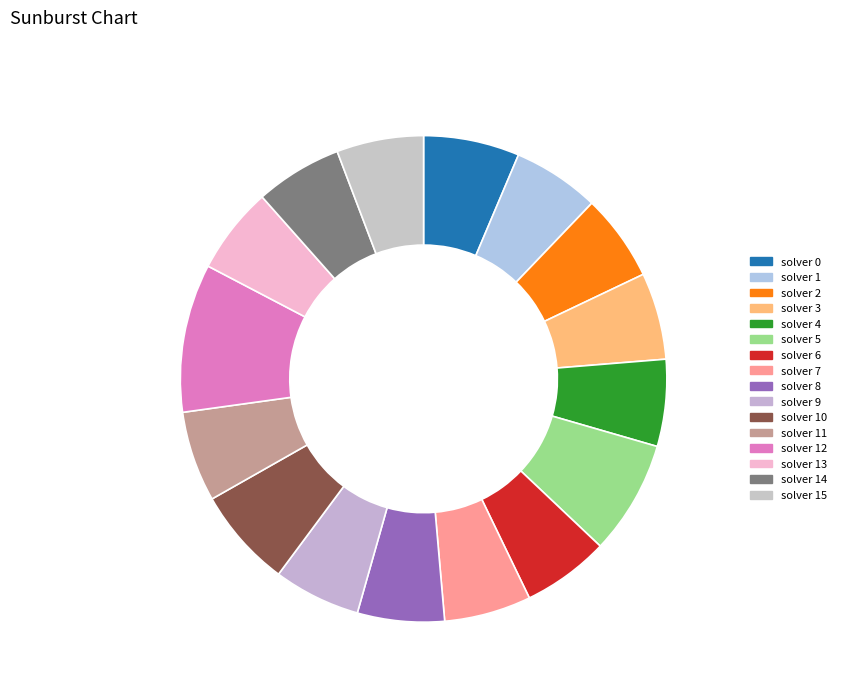

How many segments does this pie chart have?

16